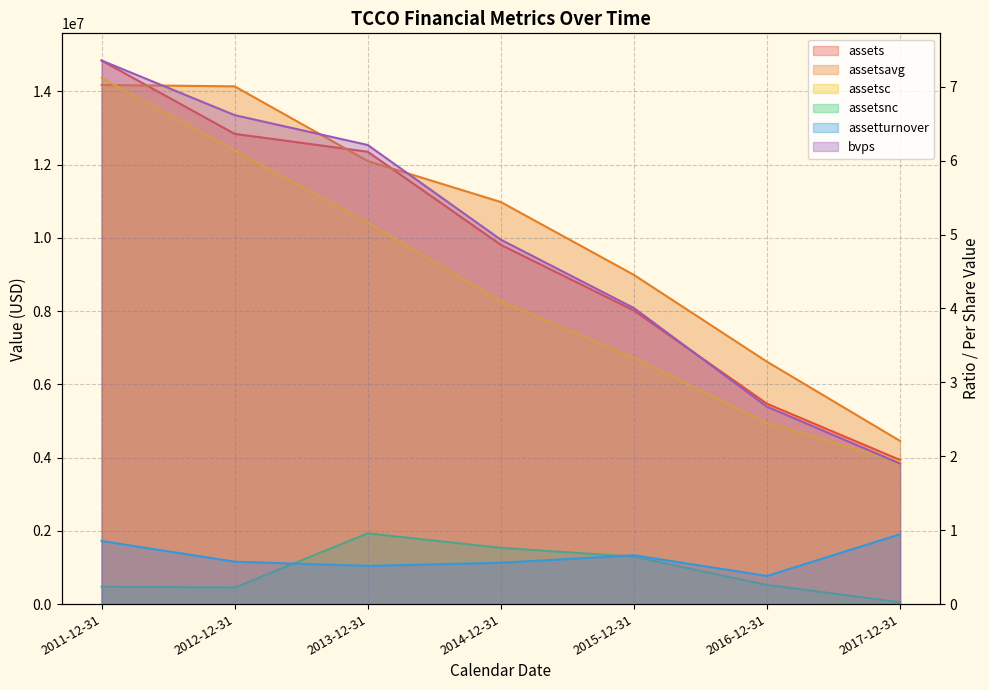

Which series has the widest spread of values?

assets